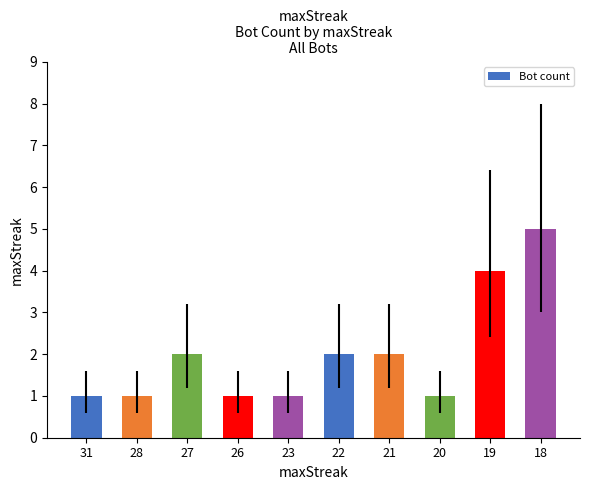

Approximately how many times larger is the value at 23 compared to 22?

0.5